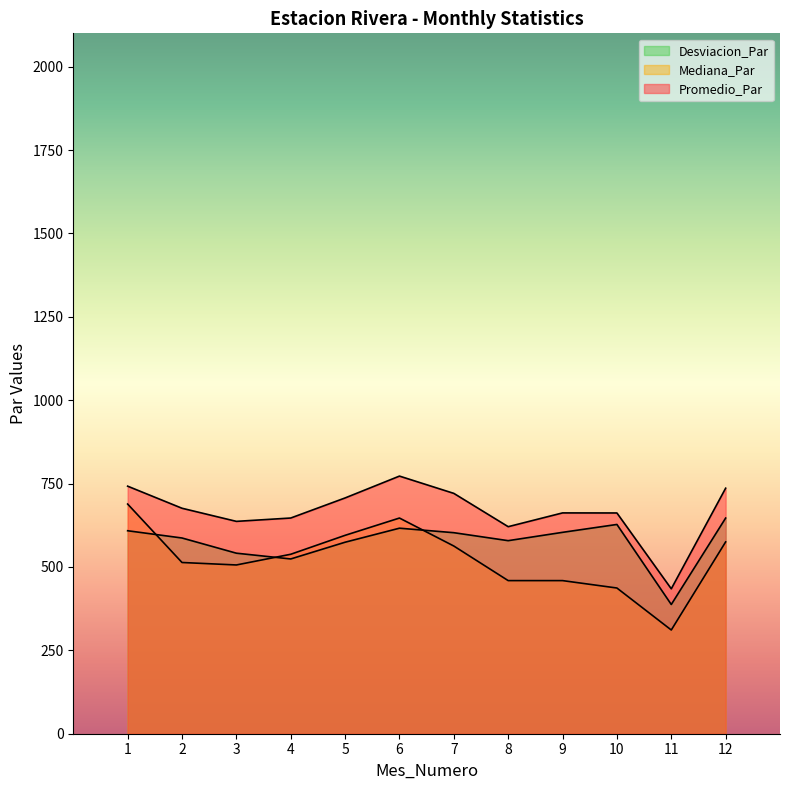

What is the sum of the Promedio_Par values at 8 and 3?

1257.5